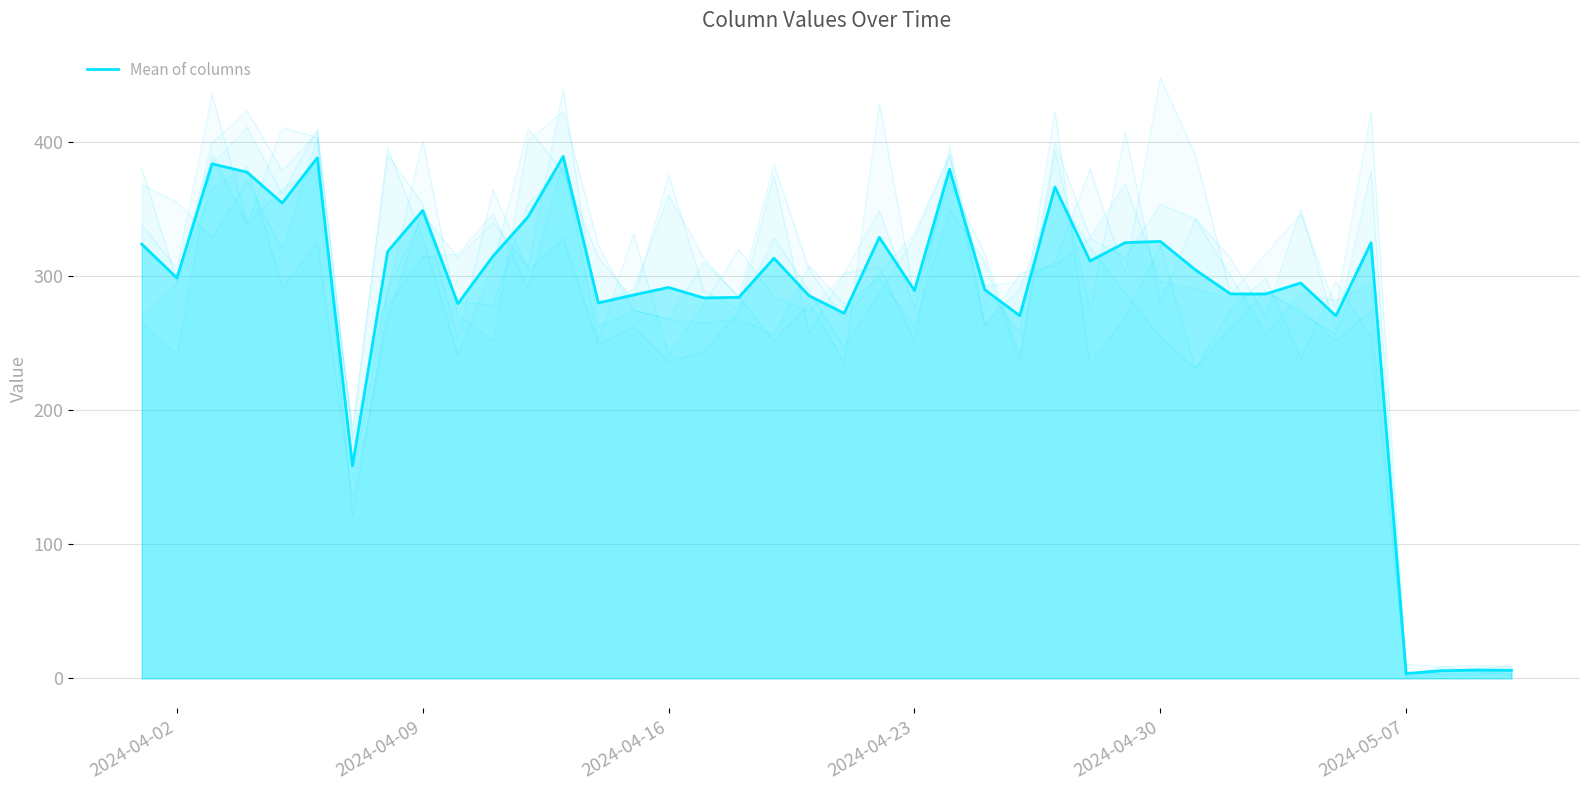

At which category does the chart reach its minimum across all series?

2024-05-07